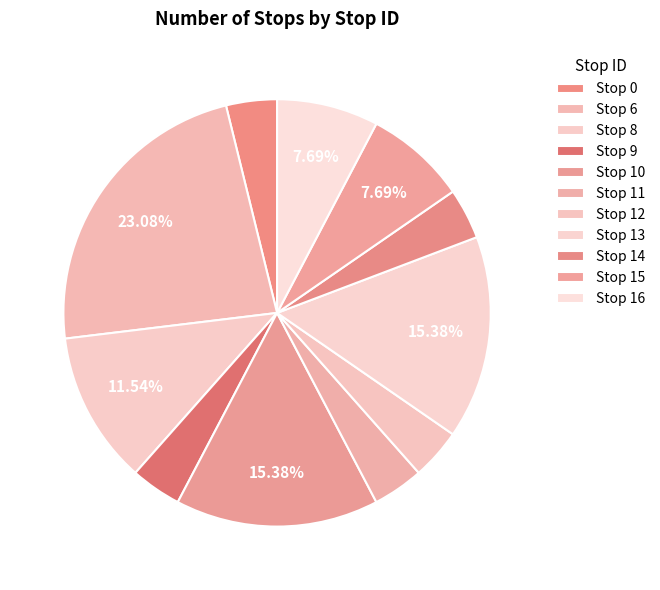

Do Stop 13 and Stop 0 together represent more than half of the pie?

No